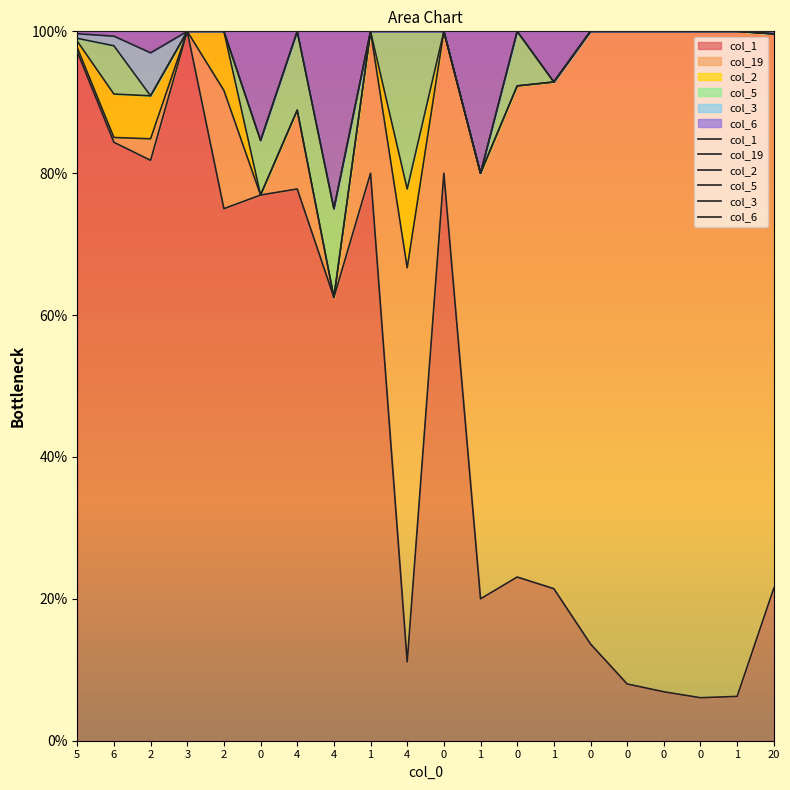

What is the difference between the maximum and minimum values in the col_2 series?

37.5